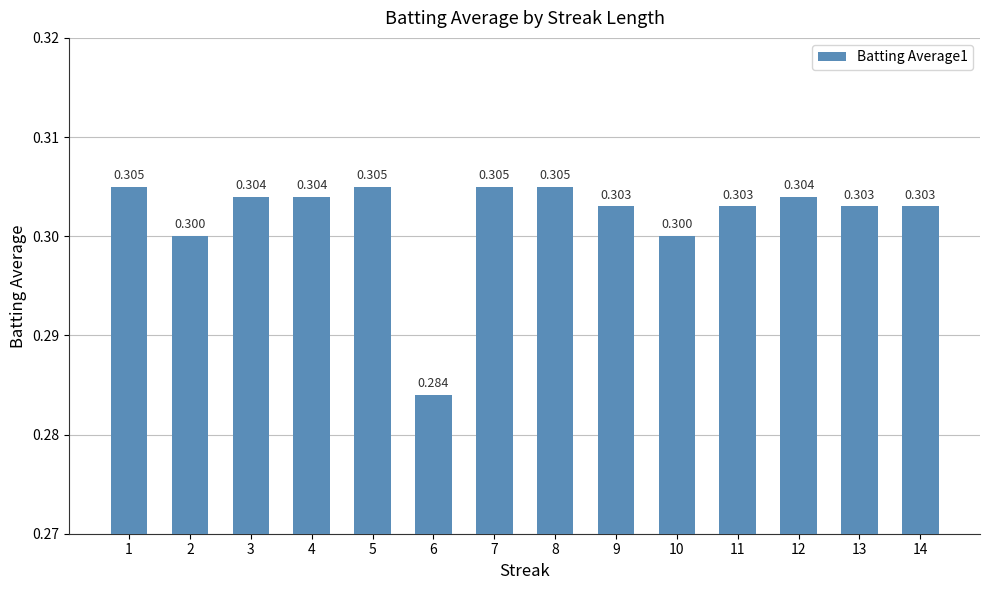

What is the sum of the values at 14 and 3?

0.6